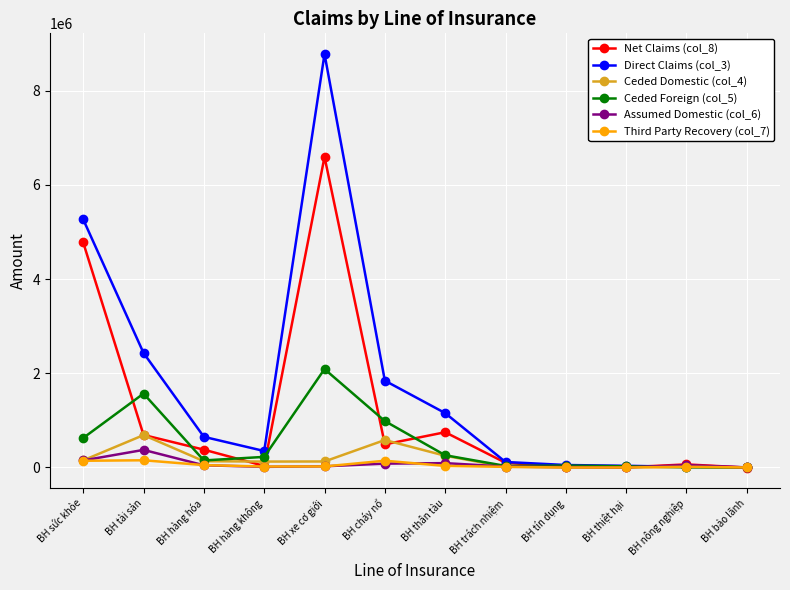

At which category does Ceded Foreign (col_5) reach its first local peak?

BH tài sản